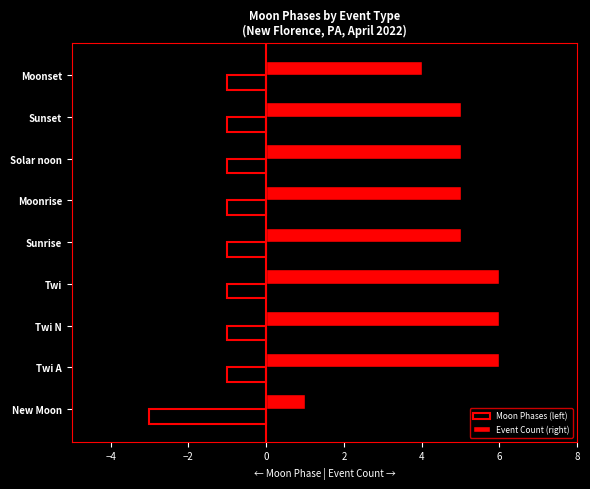

What is the difference between the second highest and minimum values in the Event Count (right) series?

5